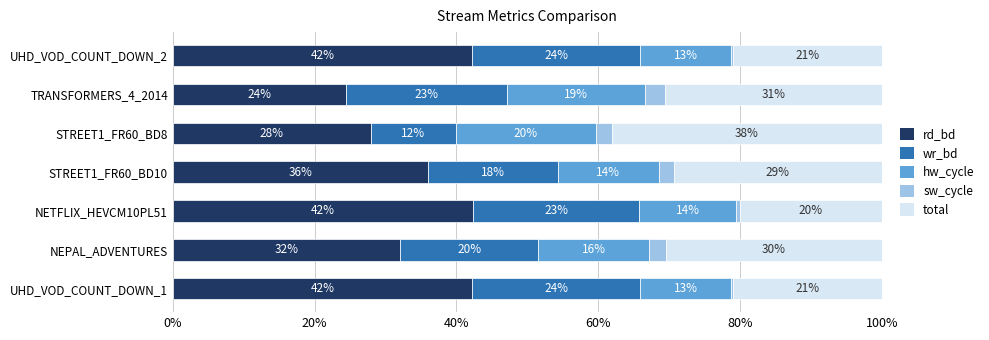

What are all the series names shown in the legend?

rd_bd, wr_bd, hw_cycle, sw_cycle, total